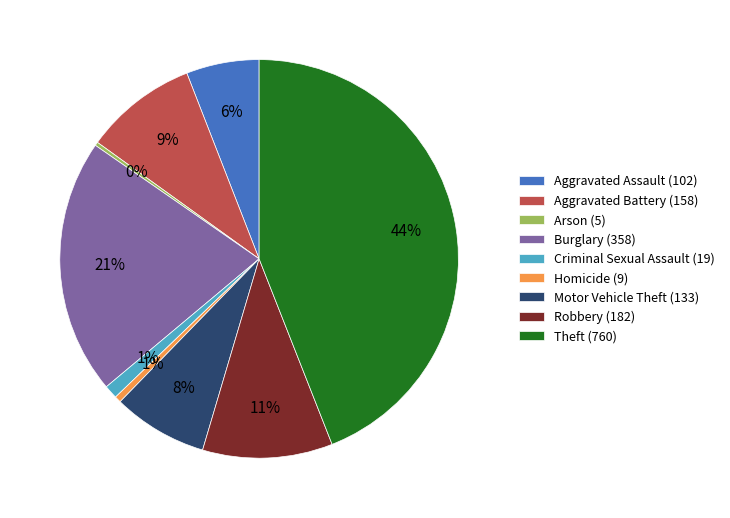

To the nearest percent, what portion does Aggravated Battery represent?

9%